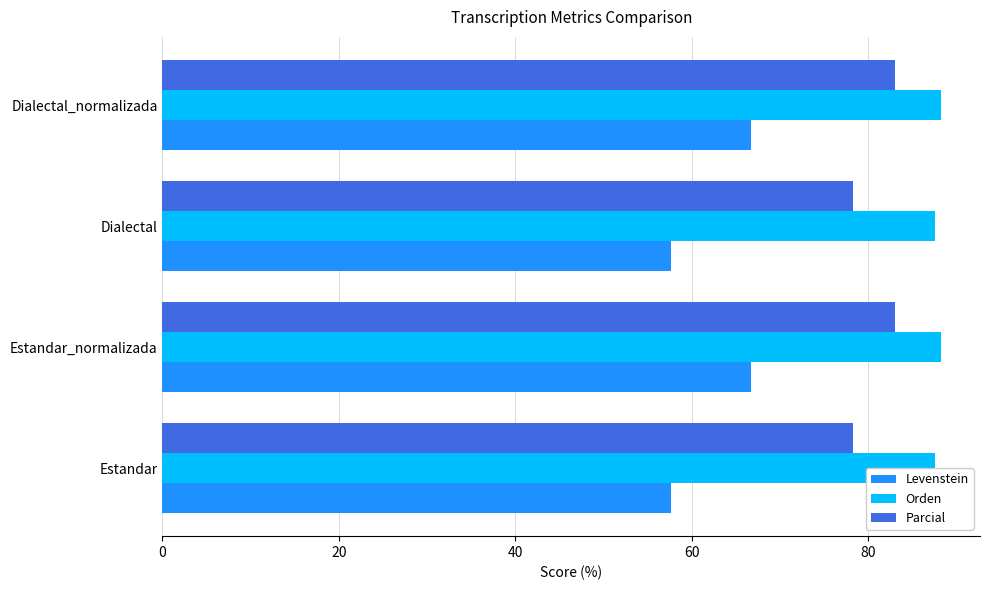

Rank the series by their maximum value, from lowest to highest.

Levenstein, Parcial, Orden